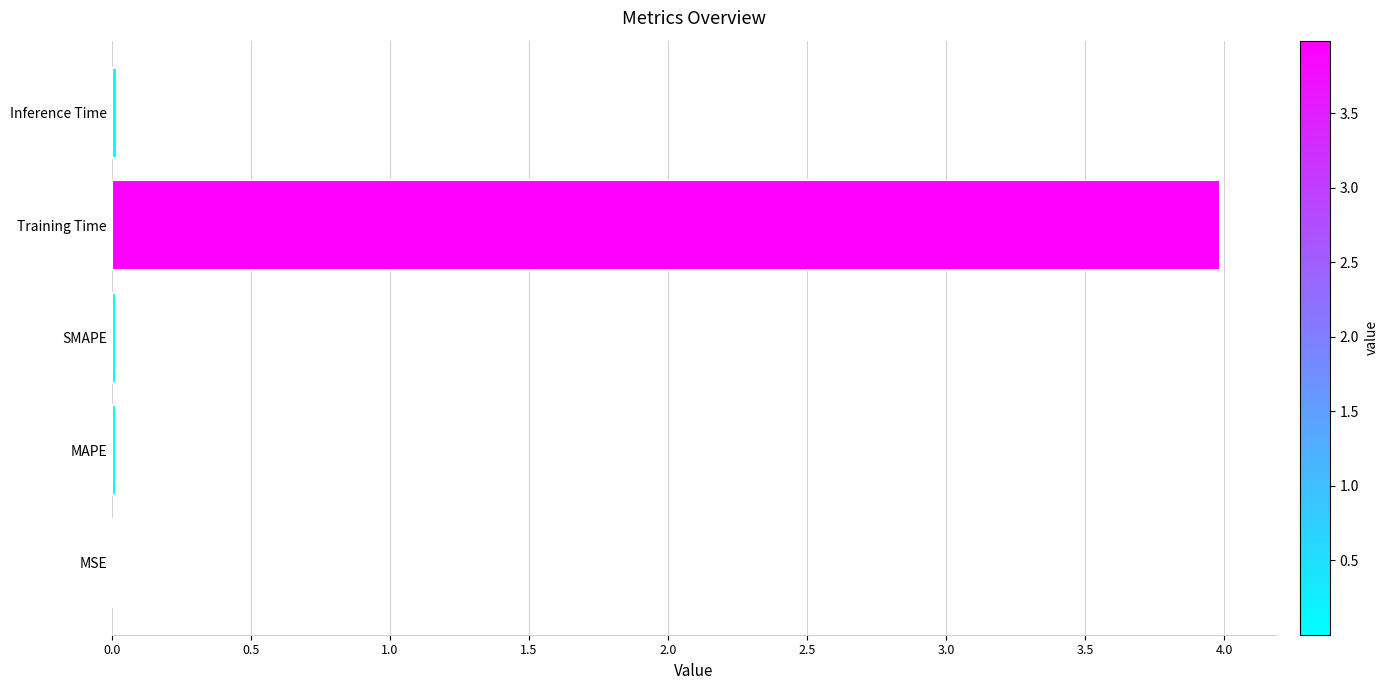

Which label corresponds to the largest value in the chart?

Training Time